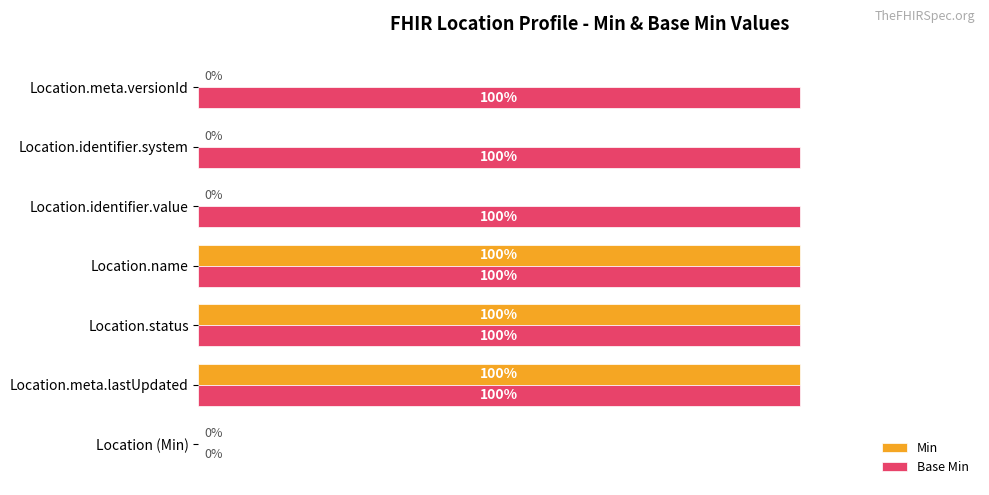

Which series has the largest total across all categories?

Base Min